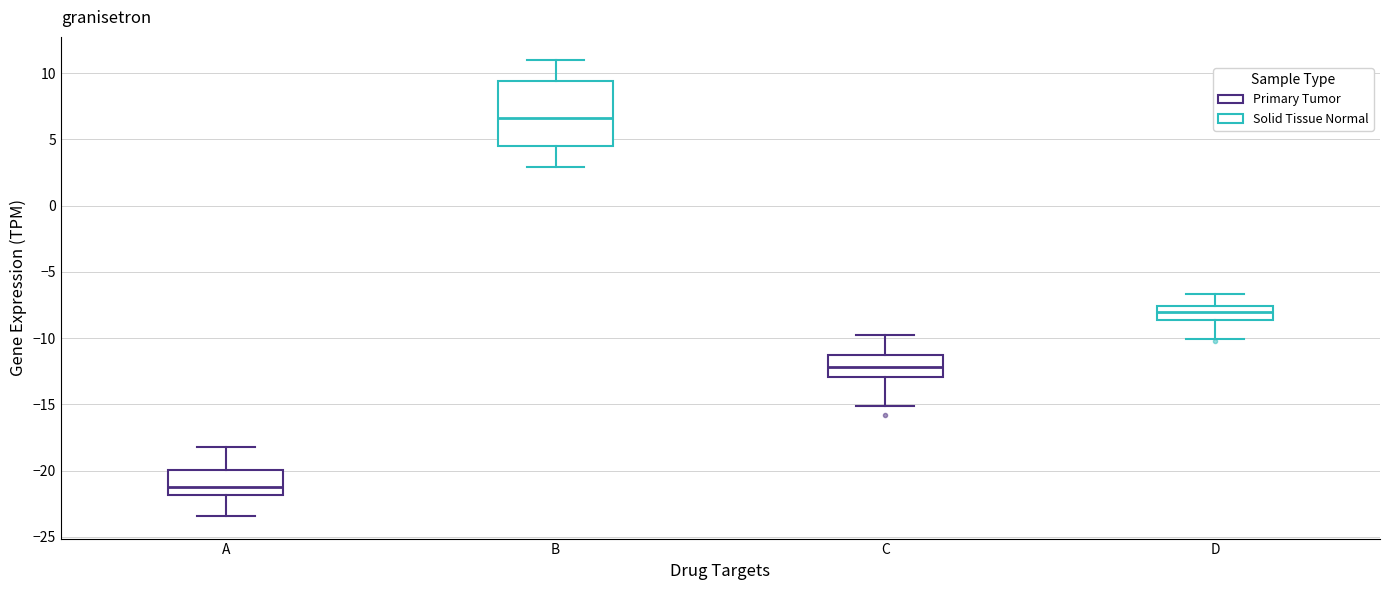

Which box's median line is the lowest?

A